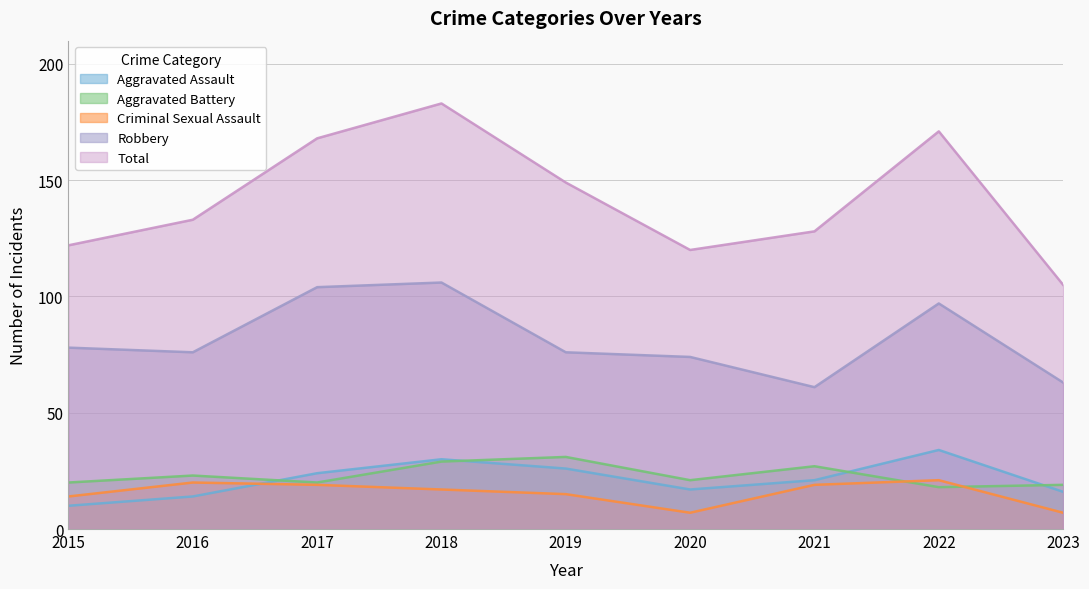

Reading left to right, extract all data points from this chart.

Aggravated Assault: 2015=10	2016=14	2017=24	2018=30	2019=26	2020=17	2021=21	2022=34	2023=16
Aggravated Battery: 2015=20	2016=23	2017=20	2018=29	2019=31	2020=21	2021=27	2022=18	2023=19
Criminal Sexual Assault: 2015=14	2016=20	2017=19	2018=17	2019=15	2020=7	2021=19	2022=21	2023=7
Robbery: 2015=78	2016=76	2017=104	2018=106	2019=76	2020=74	2021=61	2022=97	2023=63
Total: 2015=122	2016=133	2017=168	2018=183	2019=149	2020=120	2021=128	2022=171	2023=105